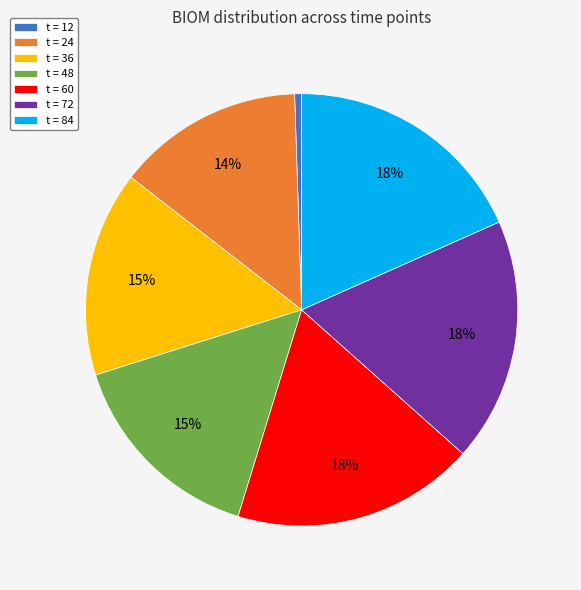

What is the ratio of the value at t = 84 to the value at t = 60?

1.0